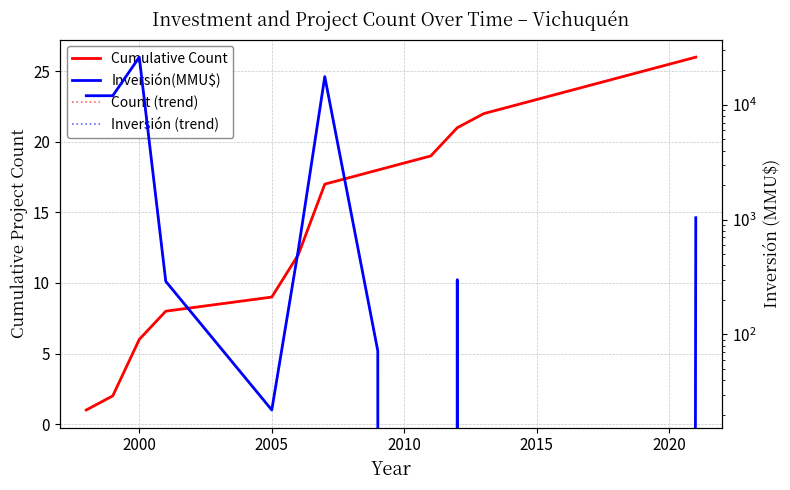

Reading right to left, transcribe all the data shown in this chart.

Cumulative Count: 26	22	21	19	18	17	12	9	8	6	2	1
Count (trend): 26	22	21	19	18	17	12	9	8	6	2	1
Inversión(MMU$): 1040	0	300	0	72	17598	544	22	290	26011	12000	12000
Inversión (trend): 1040	0	300	0	72	17598	544	22	290	26011	12000	12000